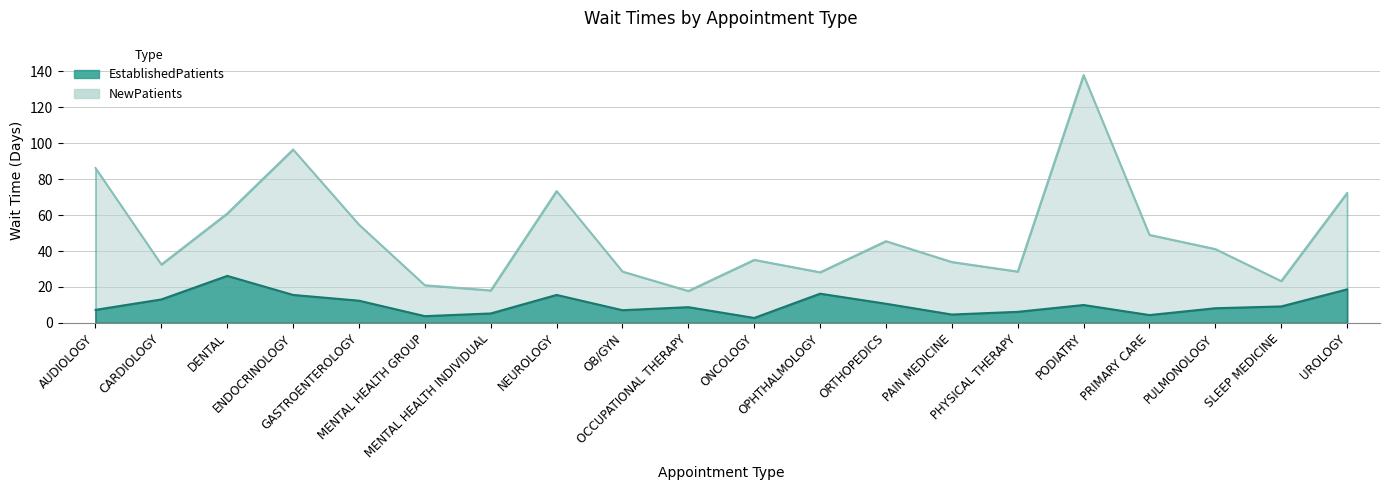

The EstablishedPatients series shows 13.2 at PODIATRY. True or false?

False